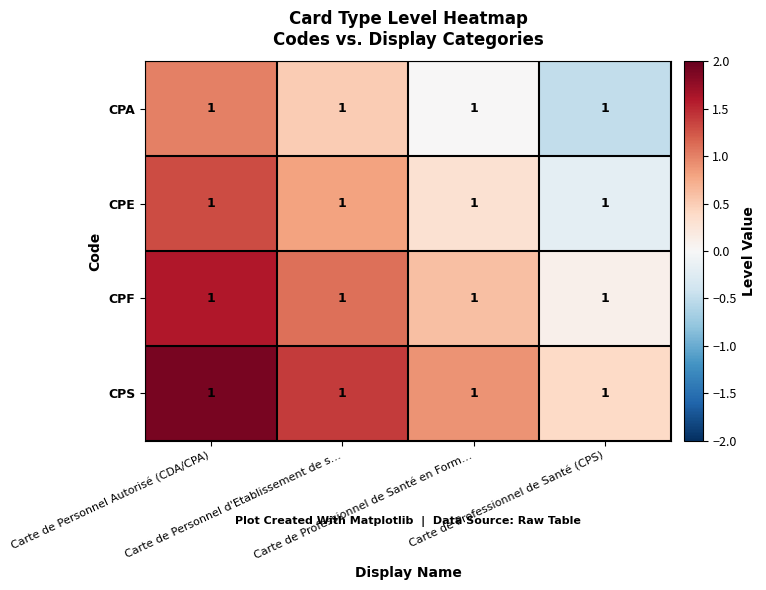

Rank the series at Carte de Personnel d'Etablissement de s… from lowest to highest value.

CPA, CPE, CPF, CPS